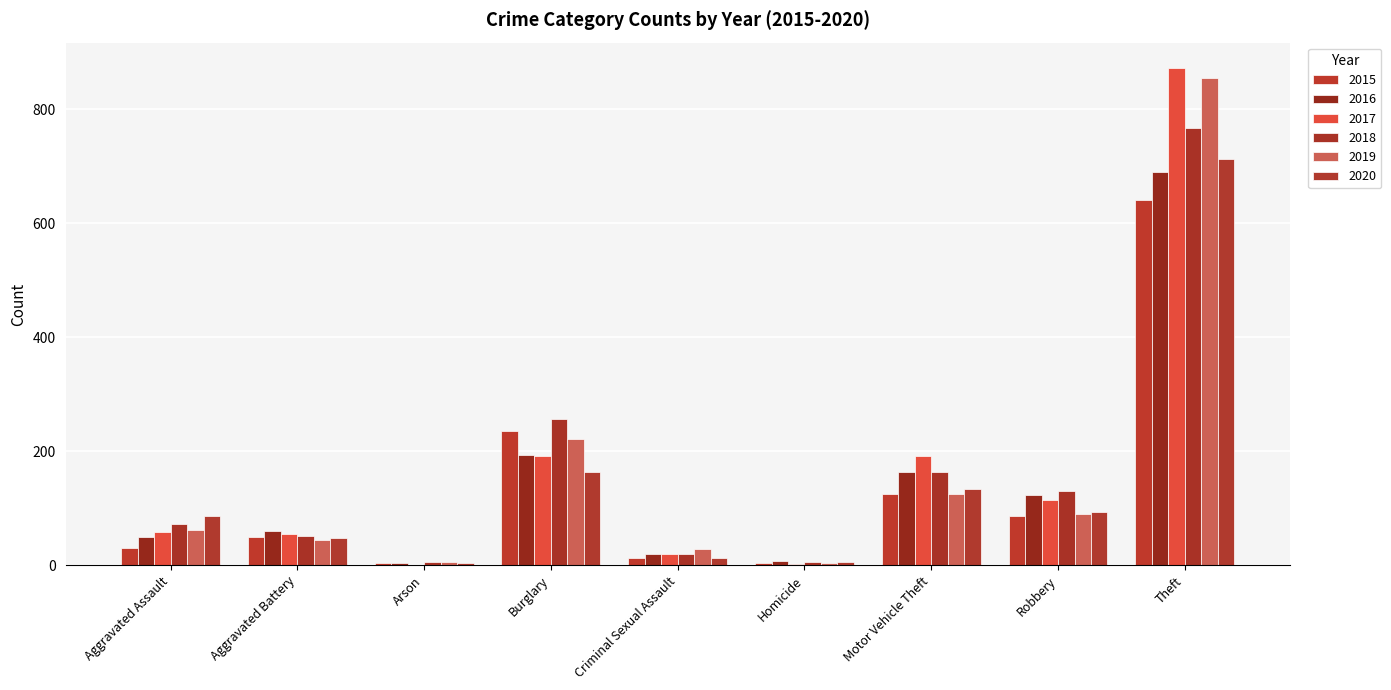

At which label does 2019 first exceed 61?

Burglary